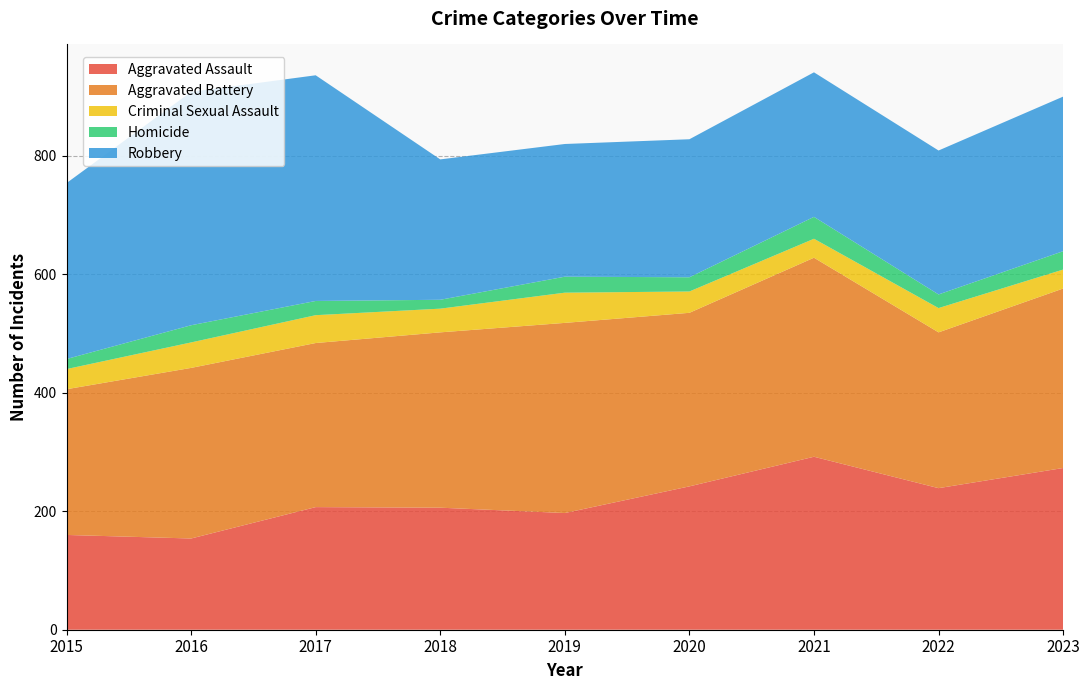

Reading left to right, list all the values displayed in this chart.

Aggravated Assault: 2015=160	2016=154	2017=207	2018=206	2019=197	2020=242	2021=292	2022=239	2023=273
Aggravated Battery: 2015=246	2016=288	2017=277	2018=296	2019=321	2020=293	2021=336	2022=263	2023=303
Criminal Sexual Assault: 2015=34	2016=43	2017=47	2018=40	2019=51	2020=36	2021=32	2022=41	2023=32
Homicide: 2015=17	2016=29	2017=24	2018=15	2019=27	2020=24	2021=37	2022=23	2023=31
Robbery: 2015=297	2016=394	2017=381	2018=237	2019=224	2020=233	2021=244	2022=243	2023=261